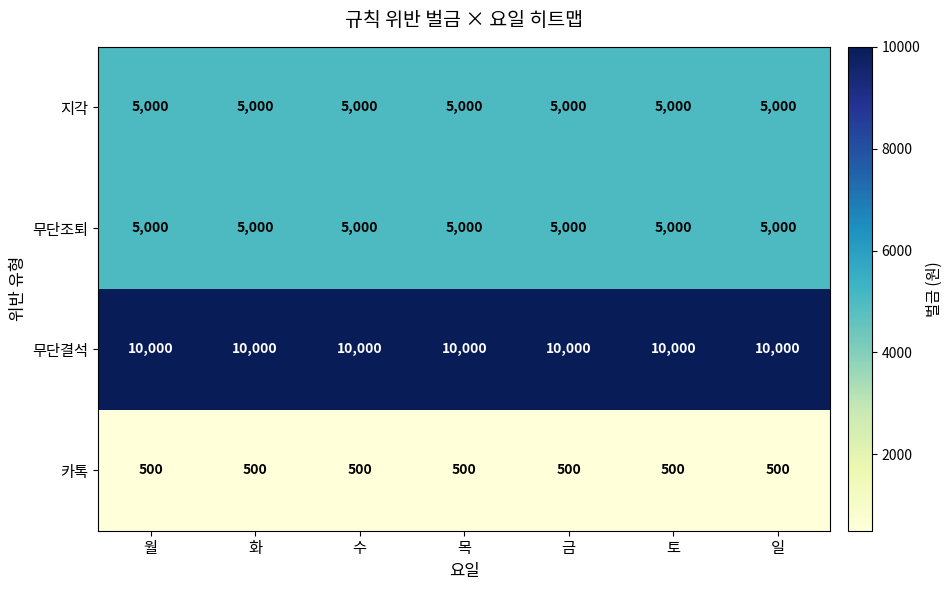

What value does the 지각 series have at 일?

5000